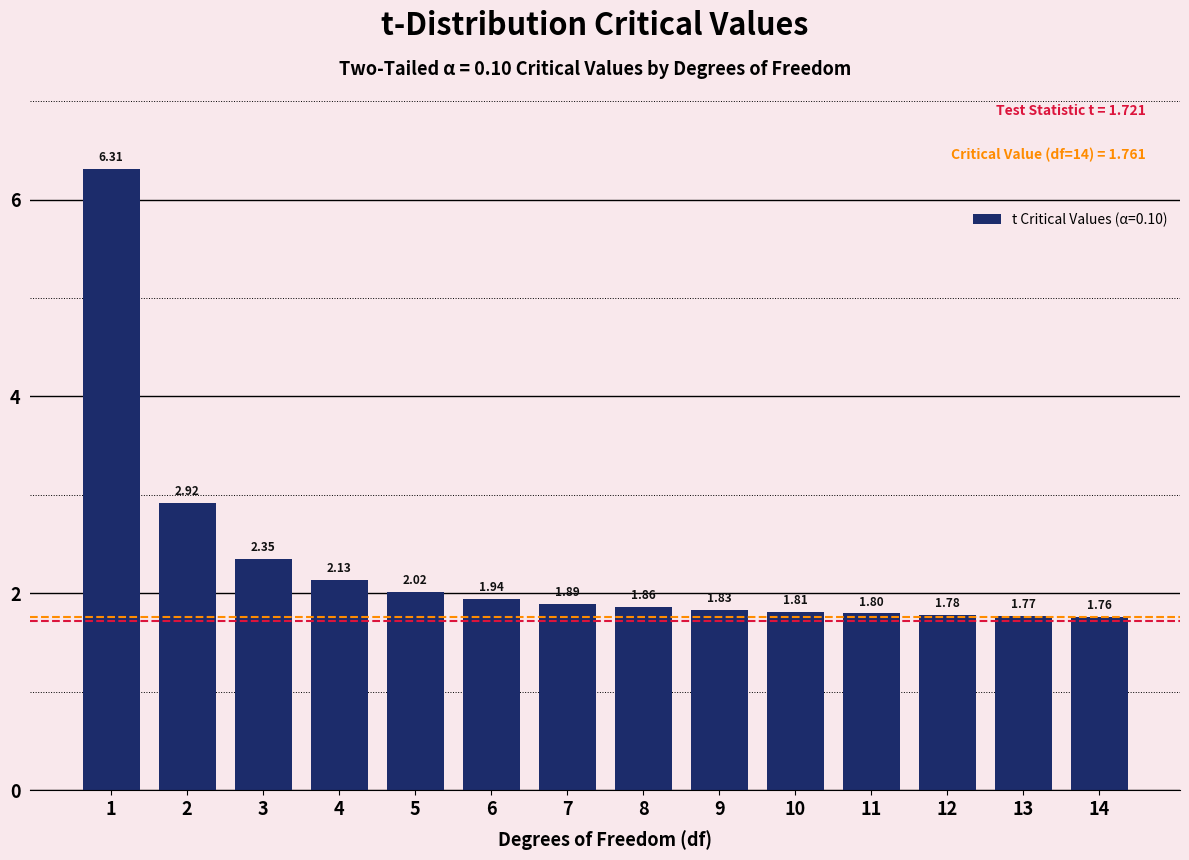

Between 12 and 4, which is larger?

4